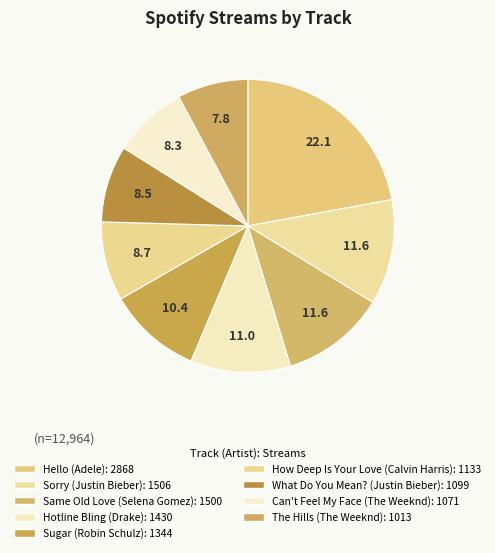

To the nearest percent, what is the difference between the Hello (Adele) and Sorry (Justin Bieber) slice percentages?

11%